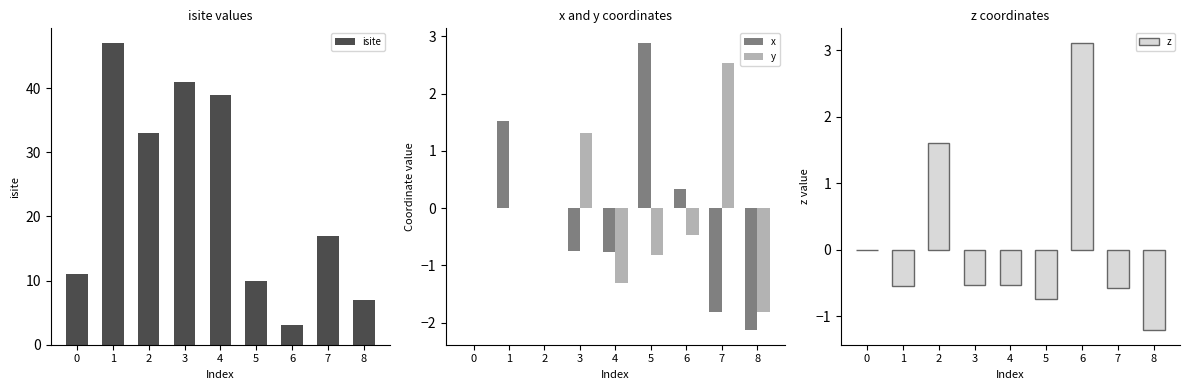

Reading right to left, what are all the values shown in this chart?

isite: 8=7.0	7=17.0	6=3.0	5=10.0	4=39.0	3=41.0	2=33.0	1=47.0	0=11.0
x: 8=-2.1	7=-1.8	6=0.3	5=2.9	4=-0.8	3=-0.8	2=0.0	1=1.5	0=0.0
y: 8=-1.8	7=2.5	6=-0.5	5=-0.8	4=-1.3	3=1.3	2=0.0	1=0.0	0=0.0
z: 8=-1.2	7=-0.6	6=3.1	5=-0.7	4=-0.5	3=-0.5	2=1.6	1=-0.5	0=0.0